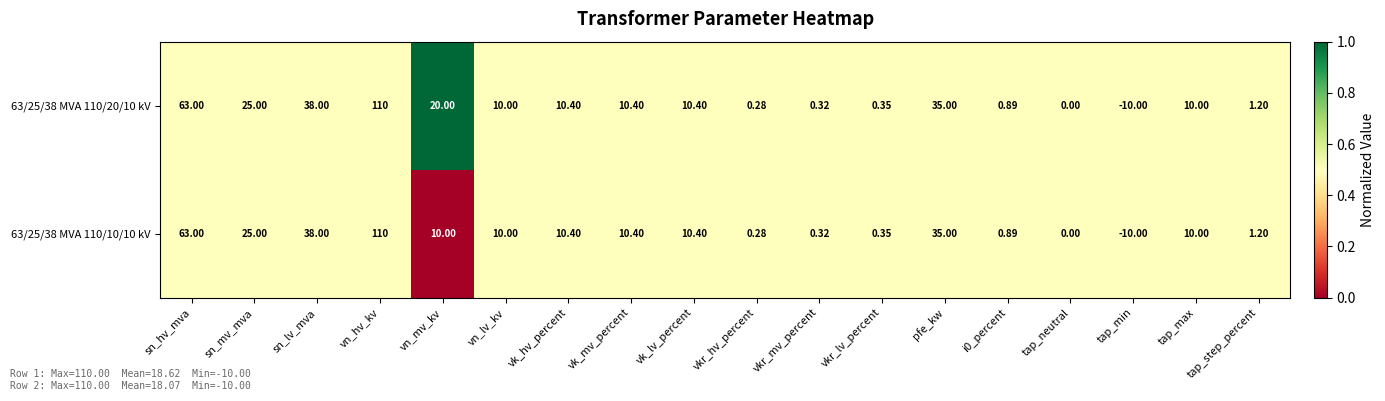

Count the number of categories in the chart.

18